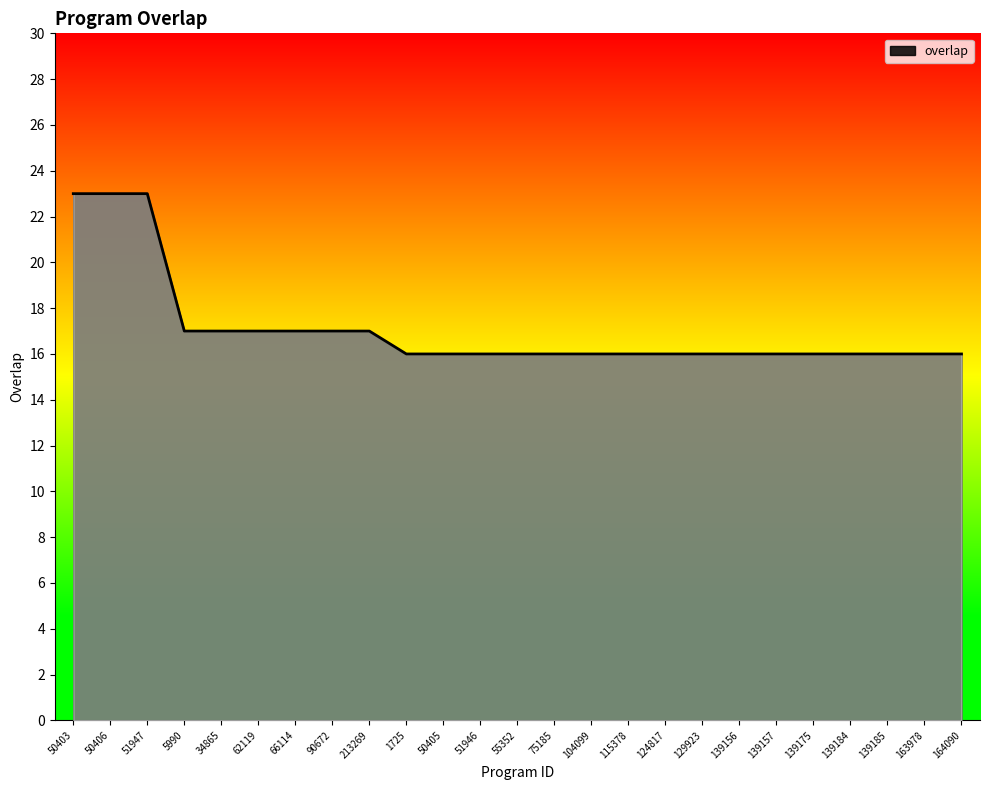

What is the average value?

17